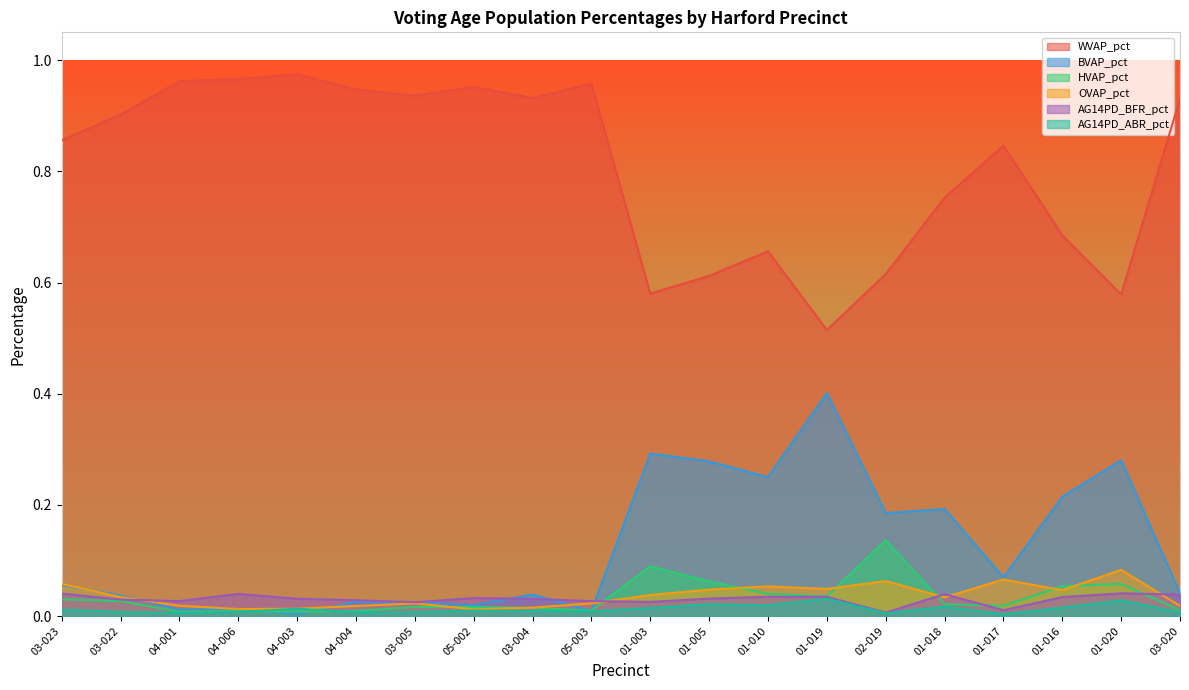

What position from the left is 03-005?

7